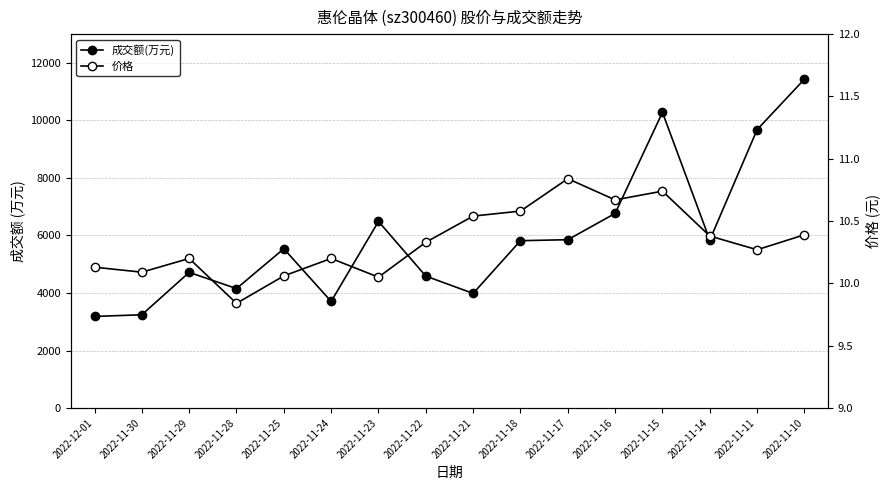

What is the label of the 16th point from the left?

2022-11-10